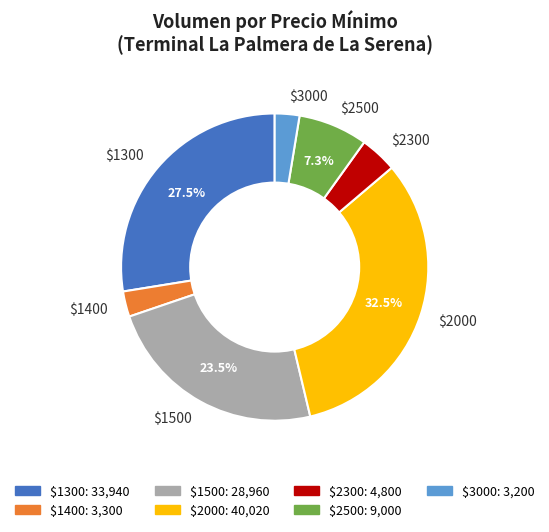

Which slice is the largest?

$2000